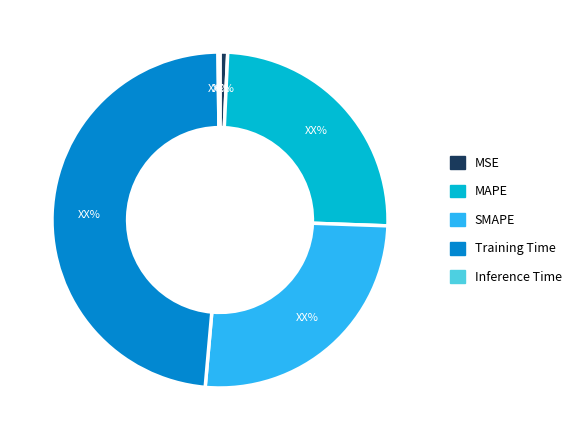

Combined, do MAPE and Training Time account for over 50%?

Yes